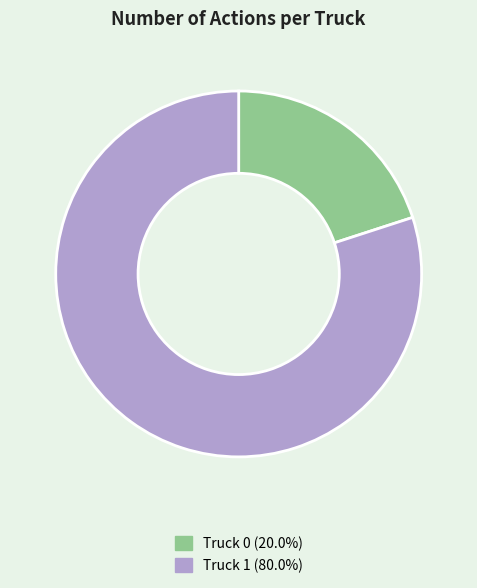

Does any single category account for the majority?

Yes